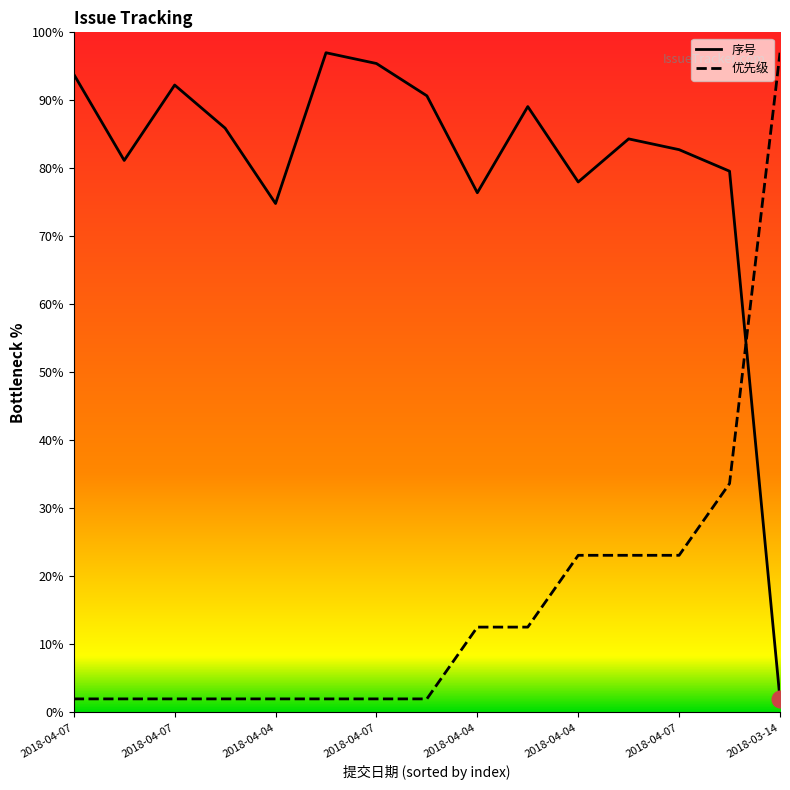

What are all the series names shown in the legend?

序号, 优先级